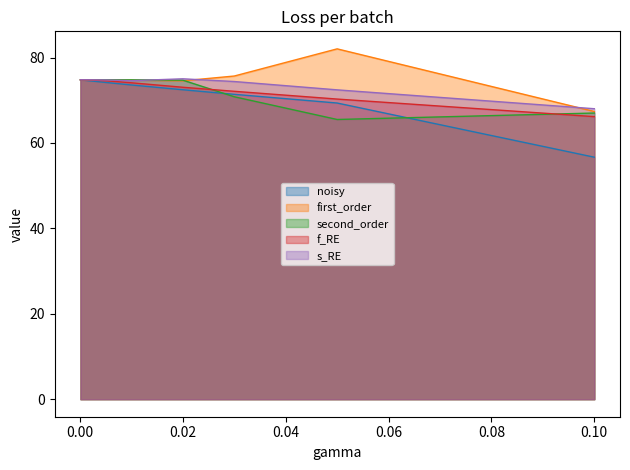

Which series ends up on top after the final intersection of second_order and f_RE?

second_order